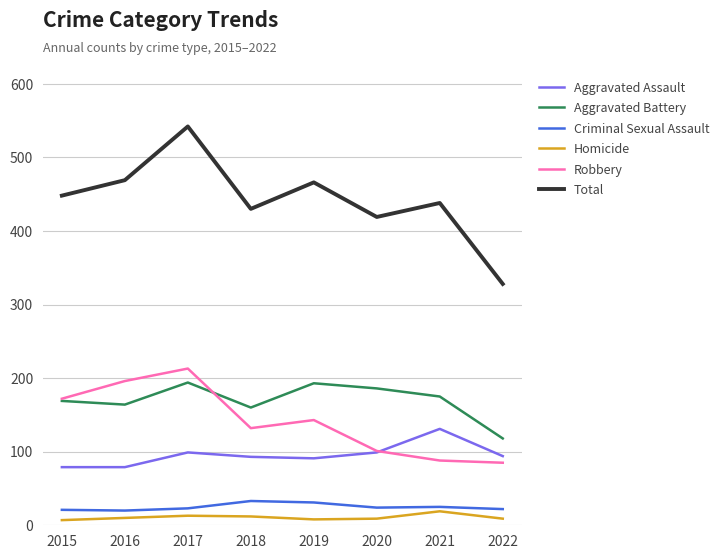

Is the value of Homicide at 2021 greater than the value of Robbery at 2022?

No